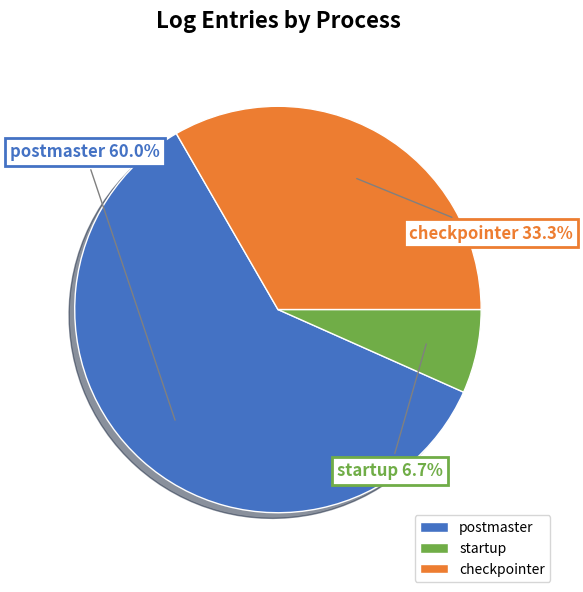

How many segments does this pie chart have?

3